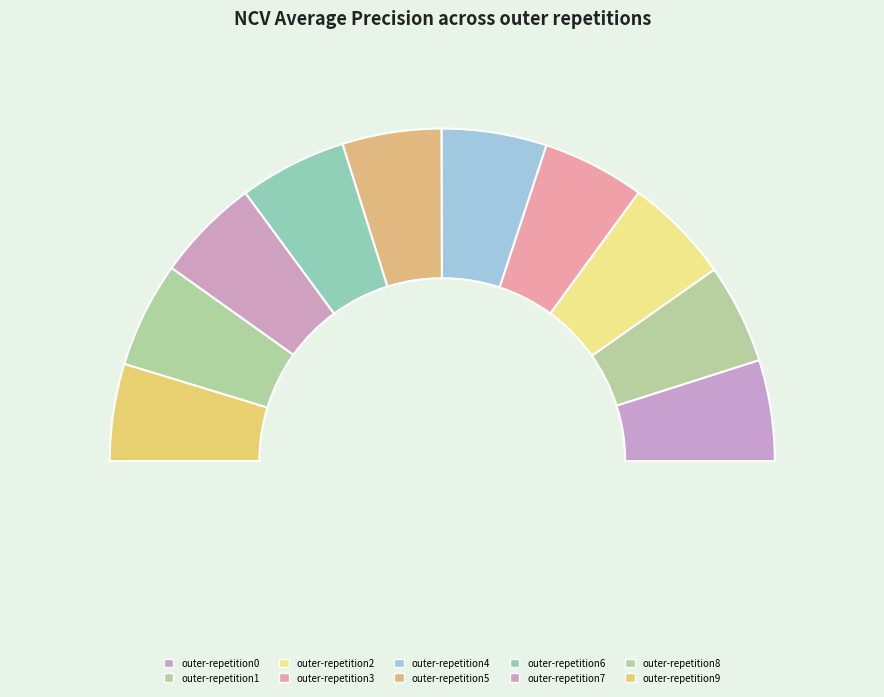

How many slices are in this pie chart?

10